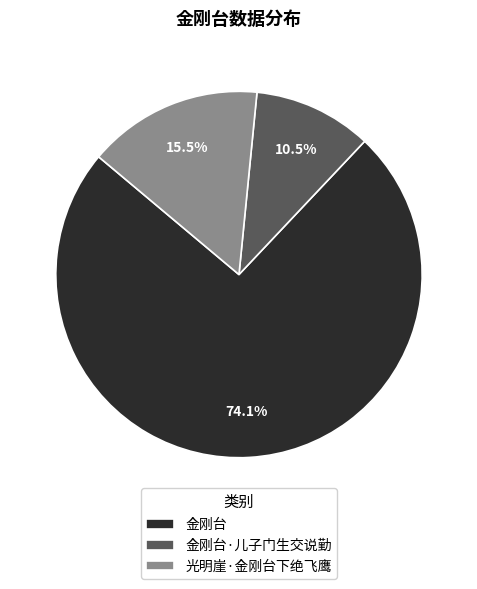

How many segments does this pie chart have?

3